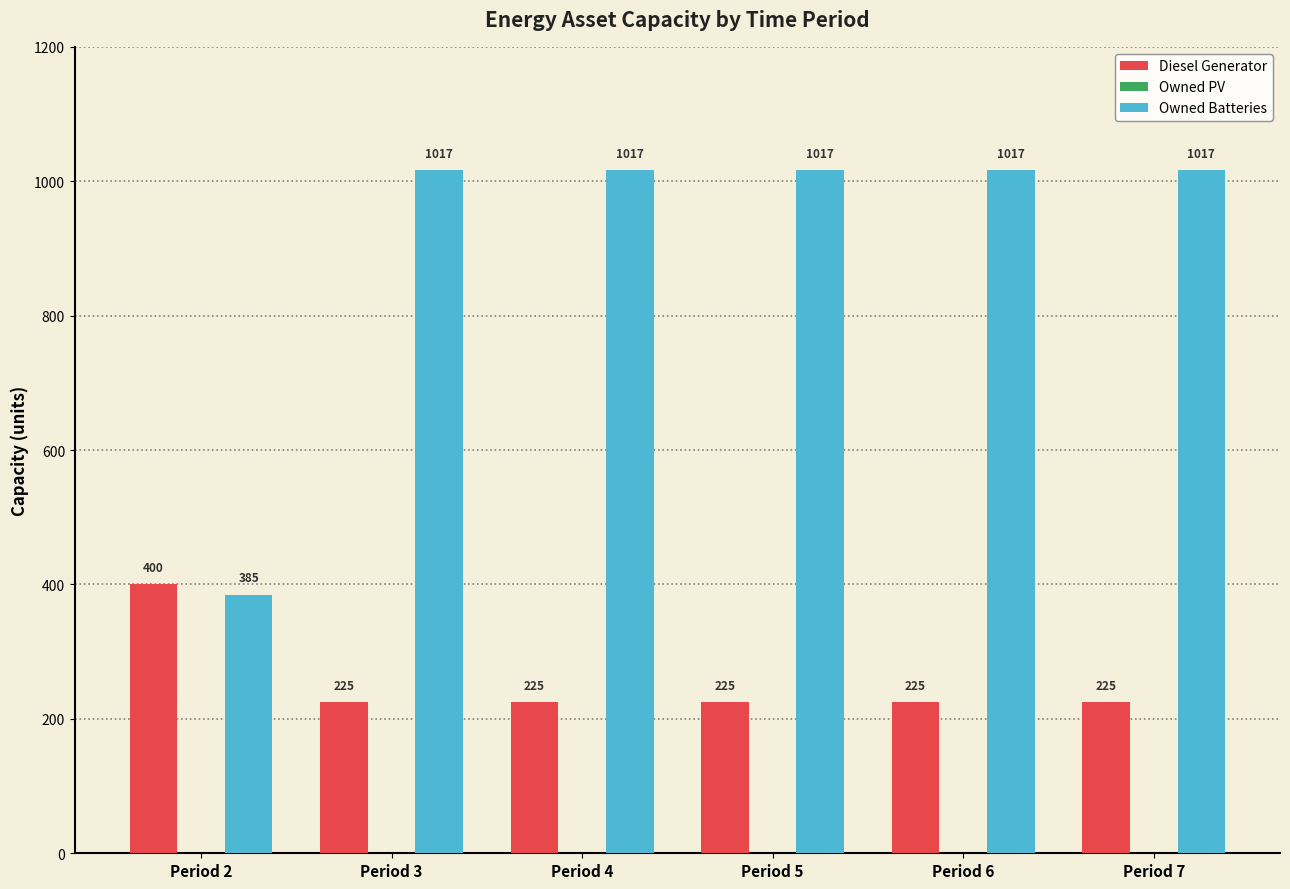

Is it true that Owned Batteries equals 366 at Period 4?

False